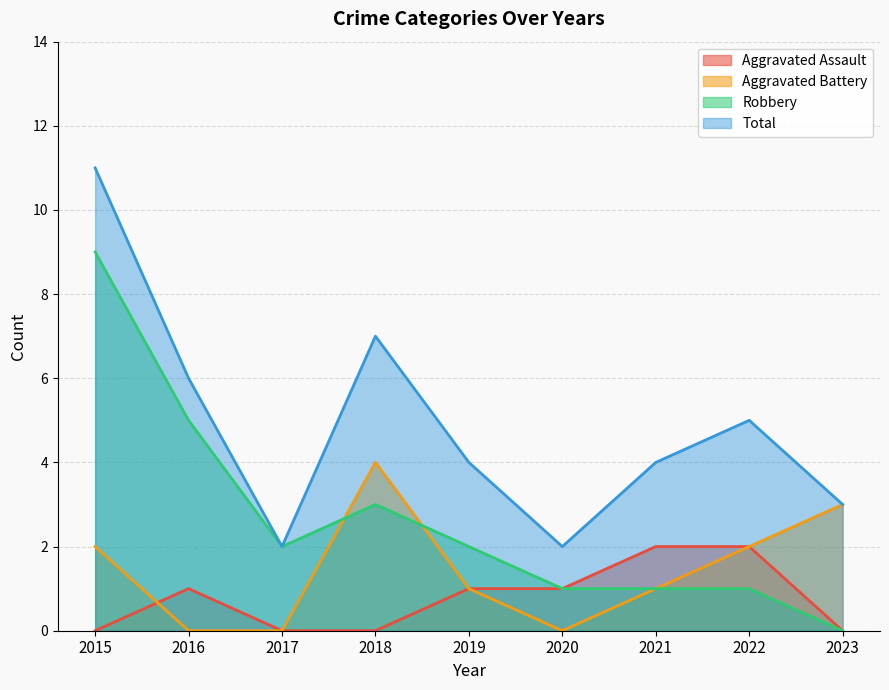

List the series in order of their peak value, highest first.

Total, Robbery, Aggravated Battery, Aggravated Assault